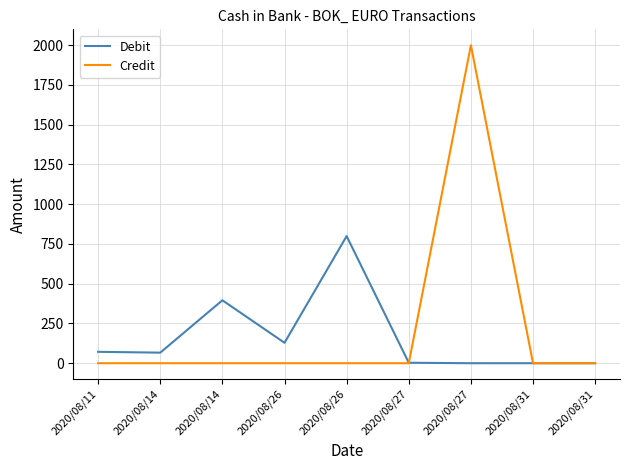

What is the value of the Debit point at the 1st from the left?

71.6